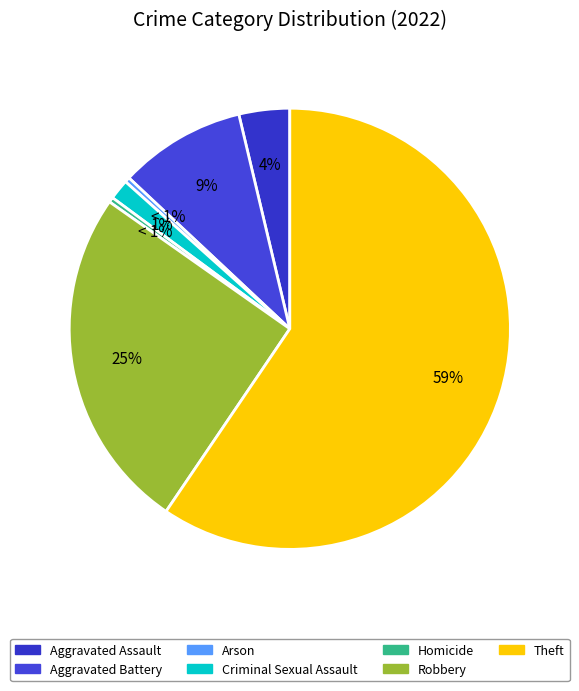

To the nearest percent, what percentage of the pie is Aggravated Assault?

4%